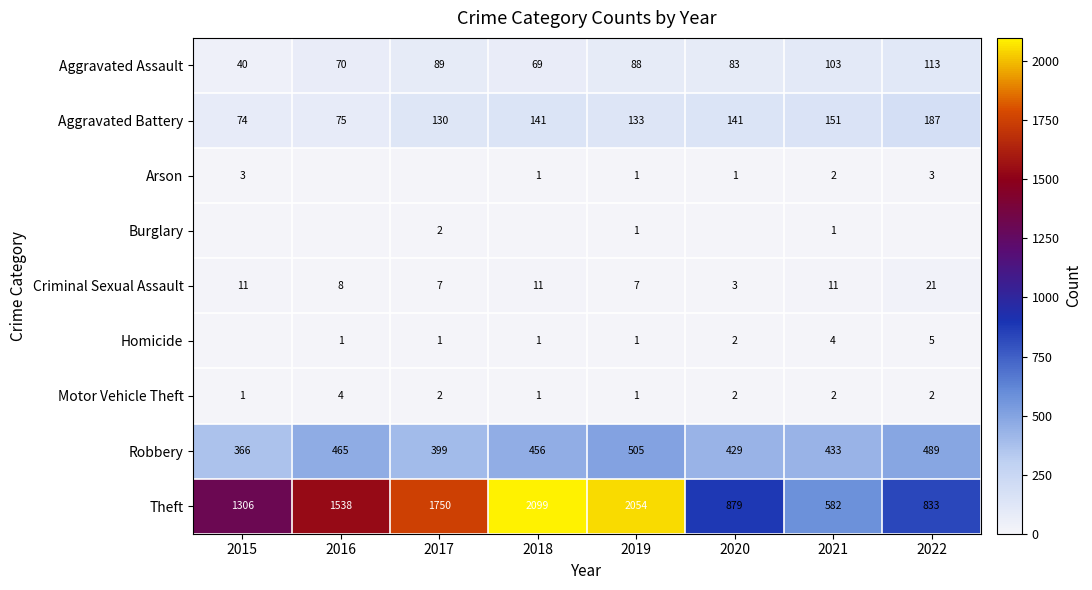

What is the sum of the Aggravated Battery values at 2019 and 2018?

274